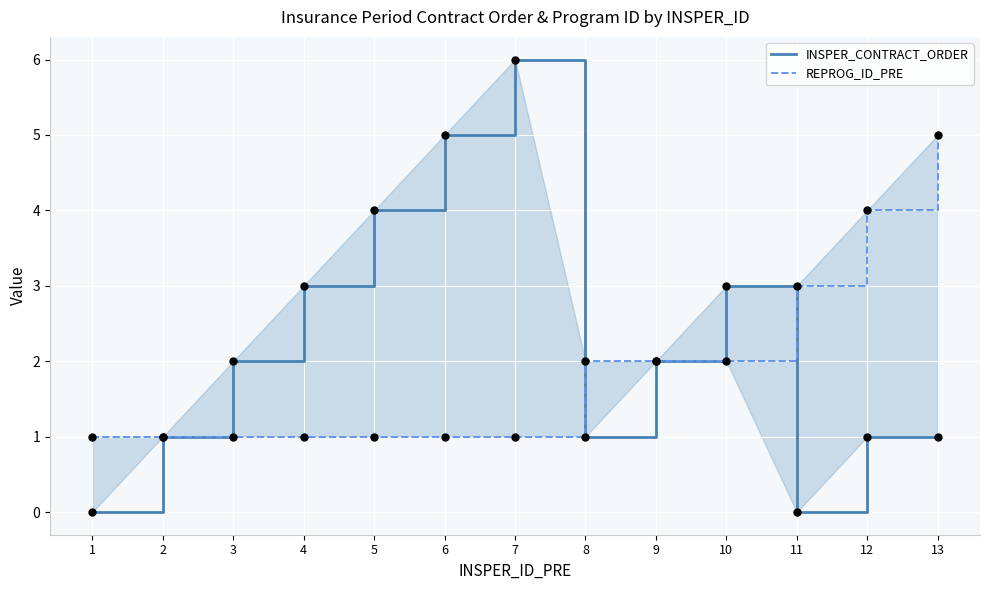

Which series reaches the minimum Y coordinate?

INSPER_CONTRACT_ORDER